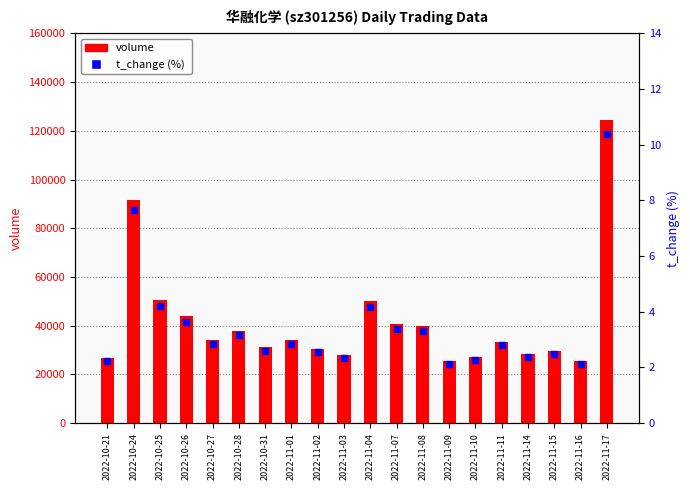

What is the total value across all series at 2022-11-14?

28434.4